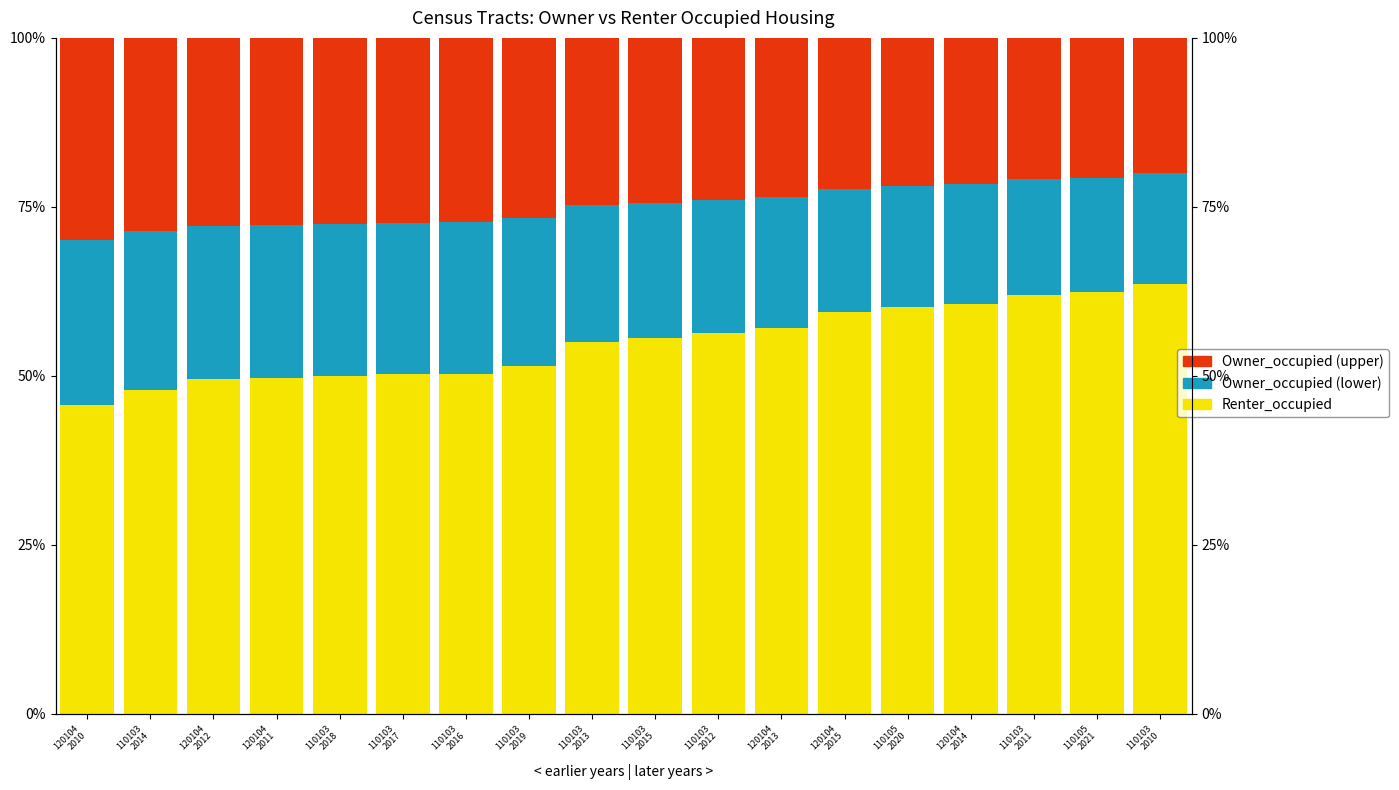

What are all the series names shown in the legend?

Renter_occupied, Owner_occupied (lower), Owner_occupied (upper)